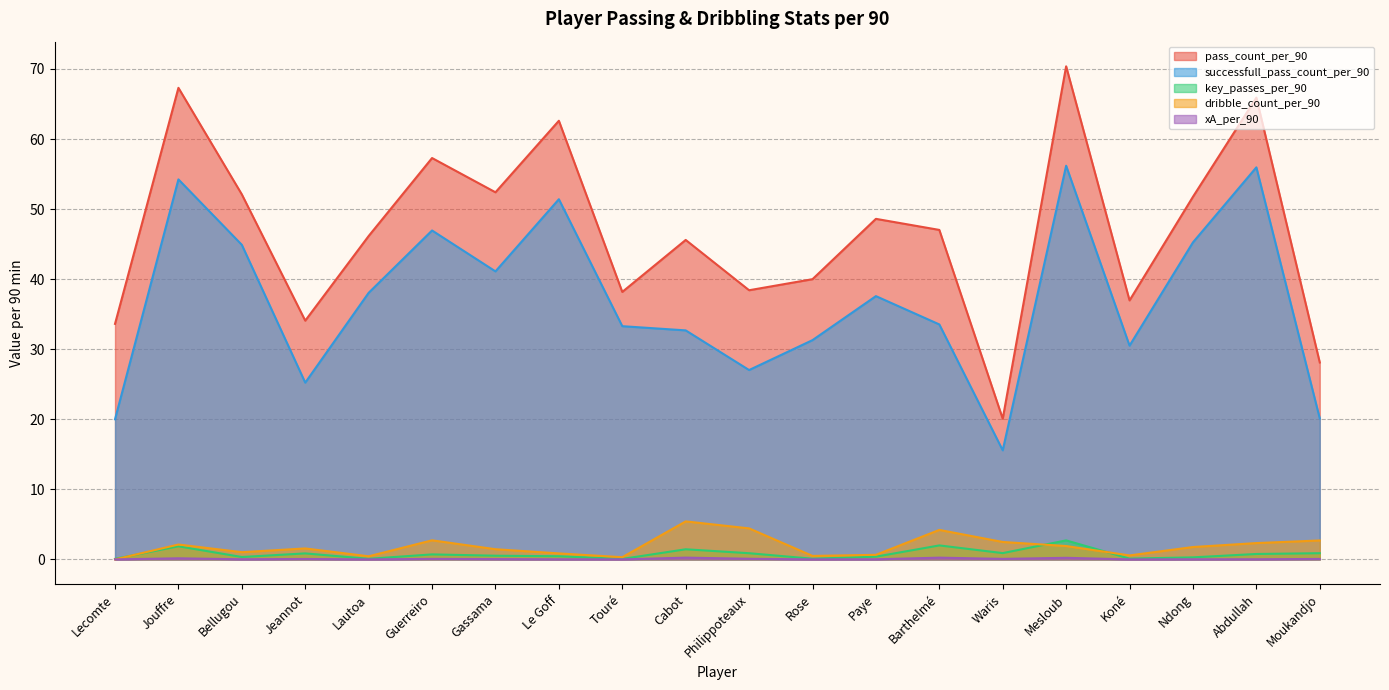

How many intersections are there between xA_per_90 and dribble_count_per_90?

1